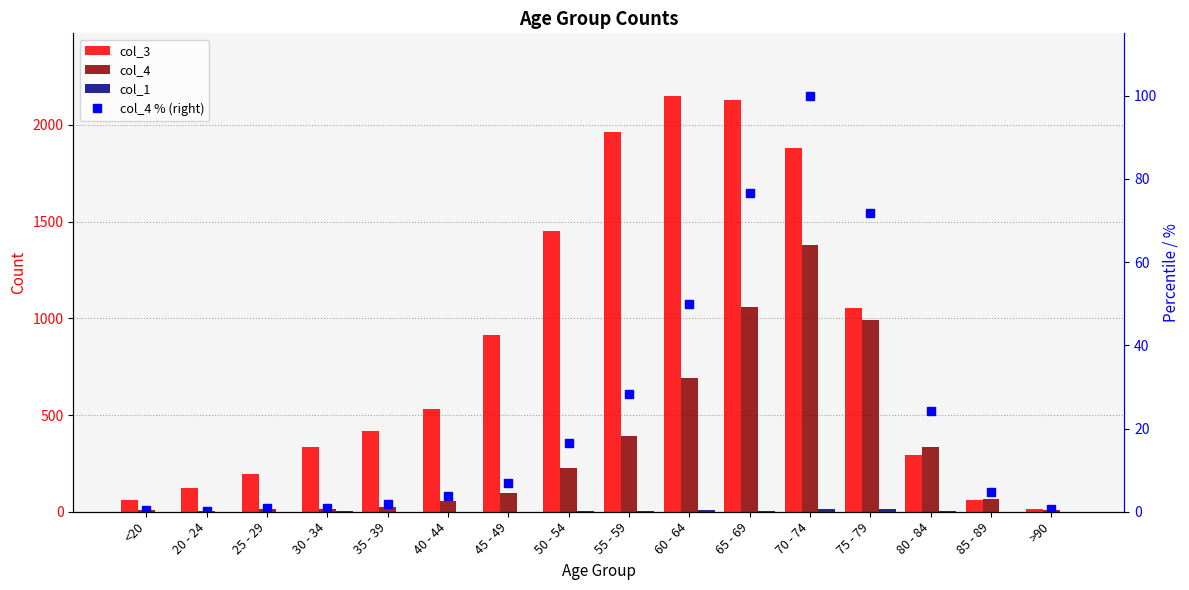

Rank the series at 20 - 24 from highest to lowest value.

col_3, col_4, col_4 % (right), col_1